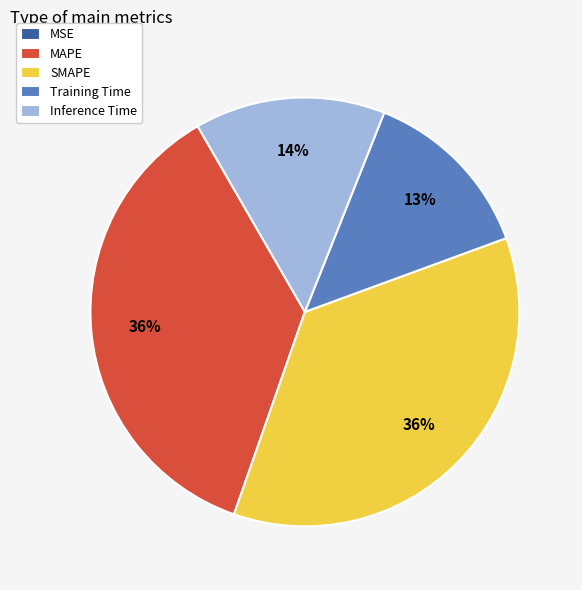

What percentage is the MAPE slice, to the nearest percent?

36%